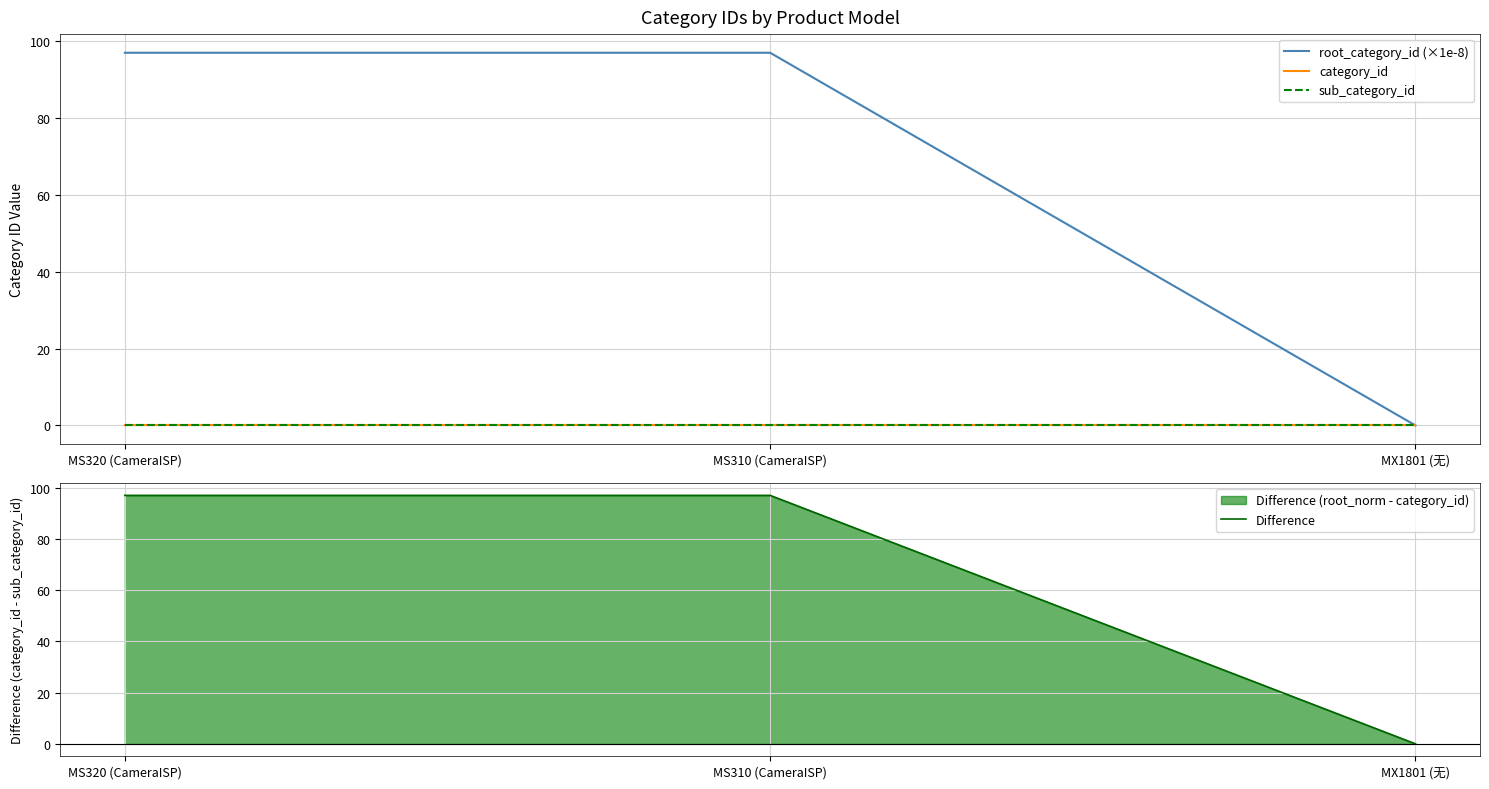

How many lines are shown in the chart?

4